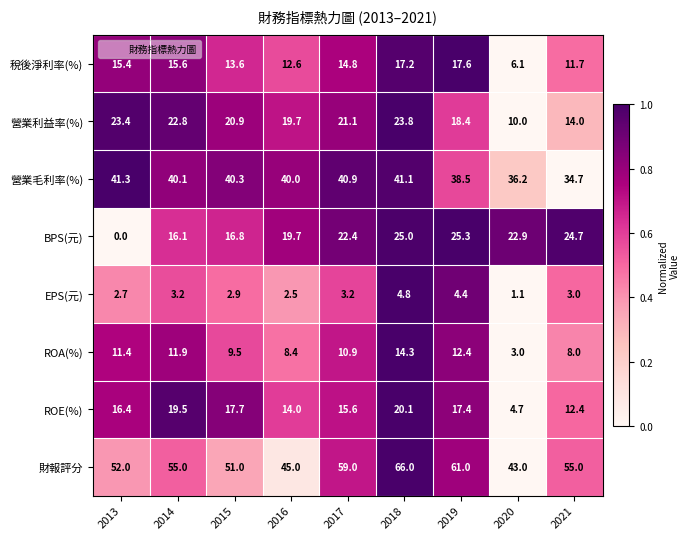

The value of EPS(元) at 2021 is 3.0. True or false?

True